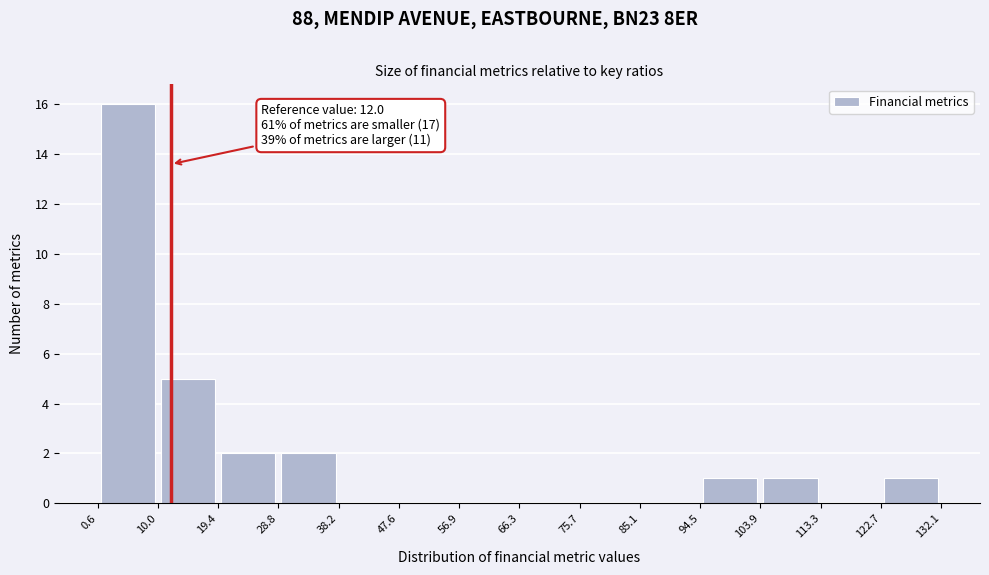

Which range on the x-axis has the tallest bar?

0.6 to 10.0